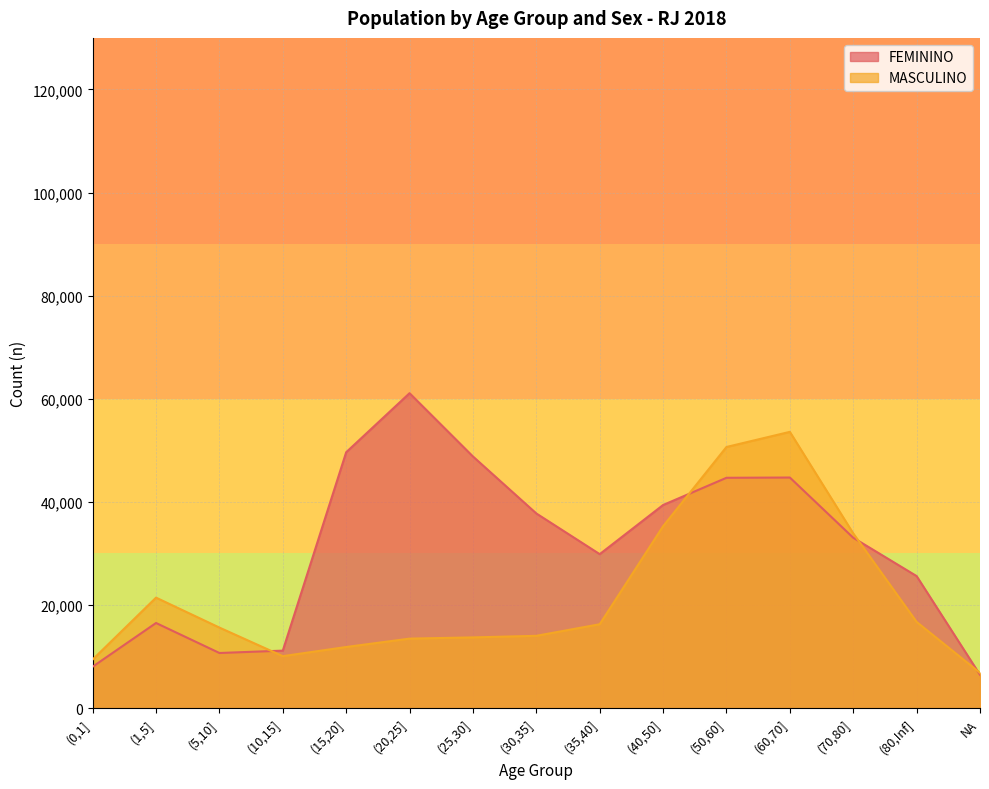

What is the total value across all series at NA?

13302